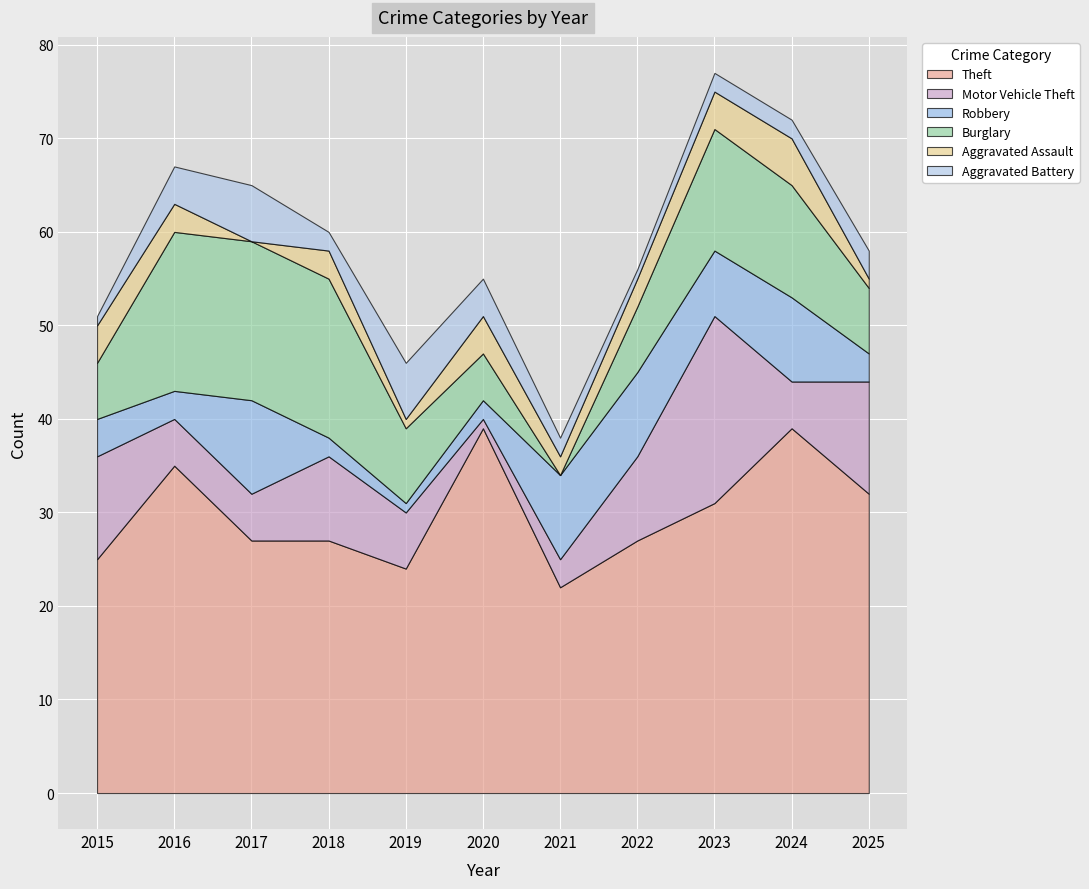

Where is the first local minimum for Aggravated Battery?

2018